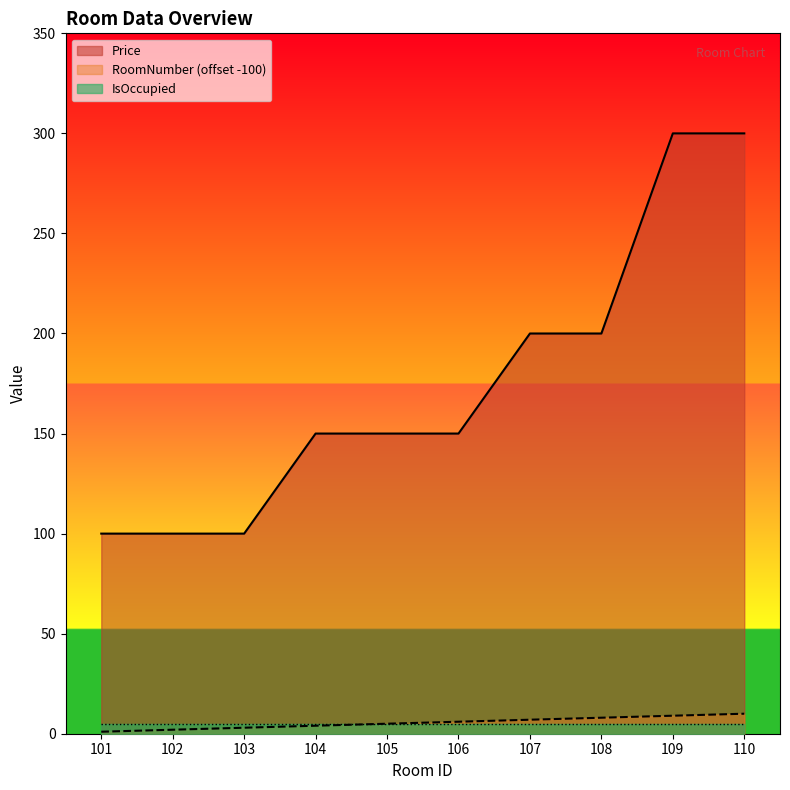

What is the value of the Price point at the 1st from the left?

100